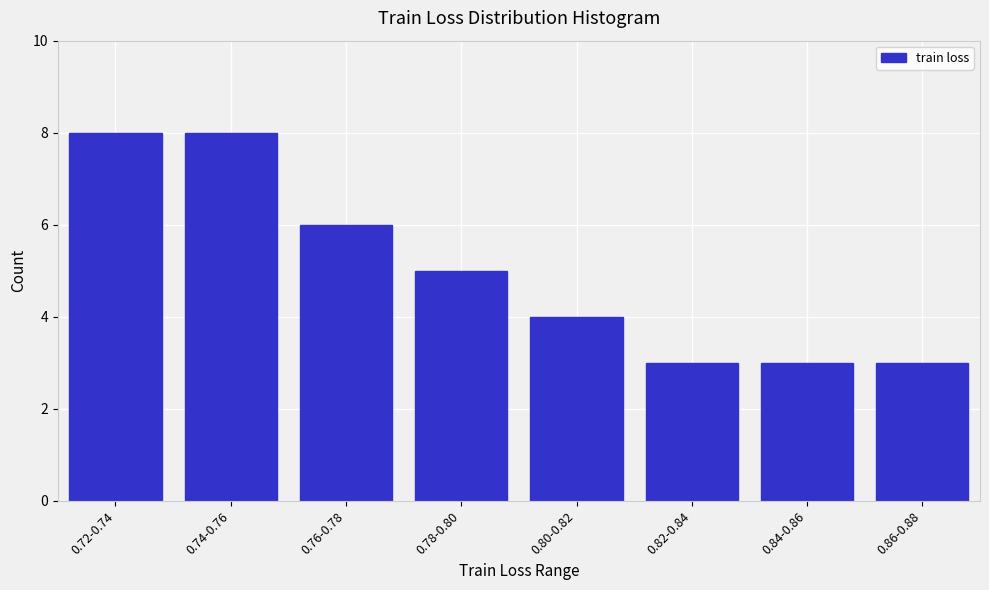

Reading left to right, list all the values displayed in this chart.

8	8	6	5	4	3	3	3